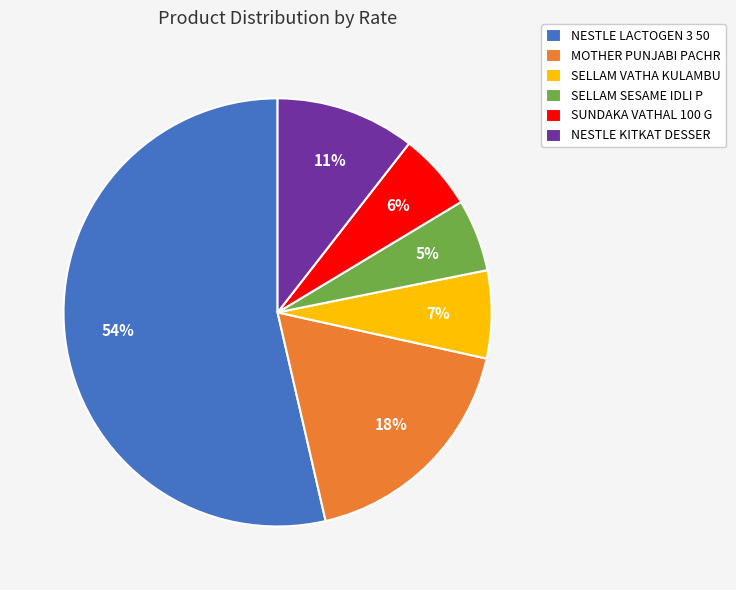

What percentage is the SELLAM VATHA KULAMBU slice, to the nearest percent?

7%